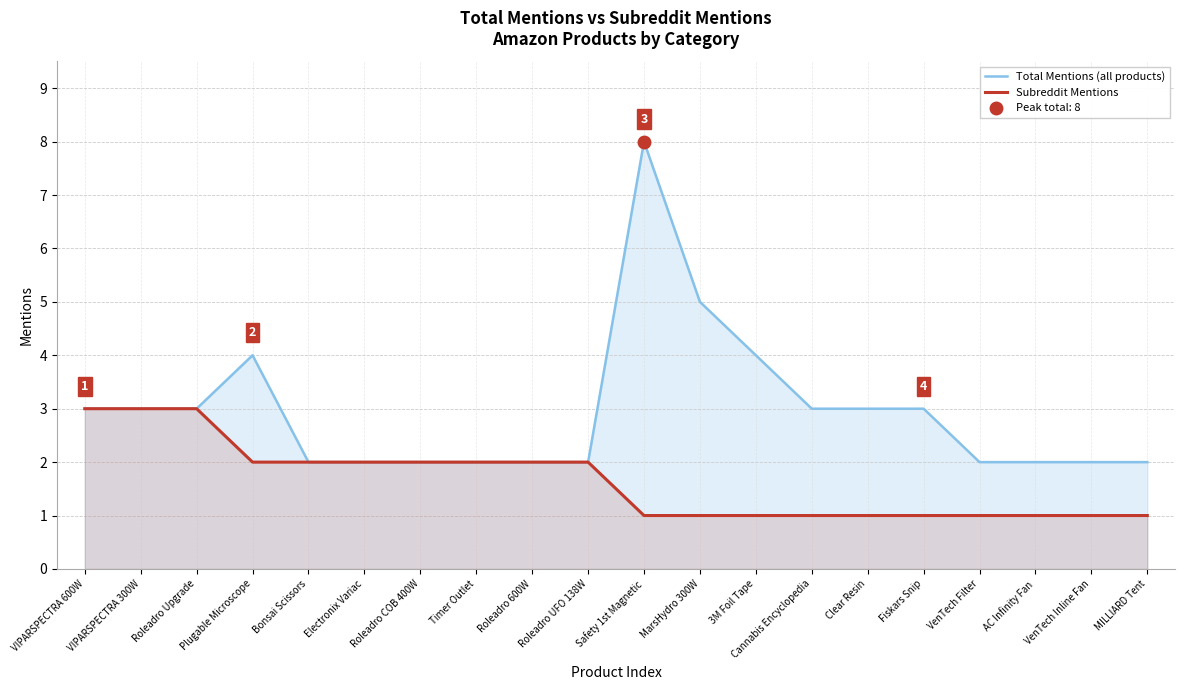

What is the label of the 13th point from the left?

3M Foil Tape